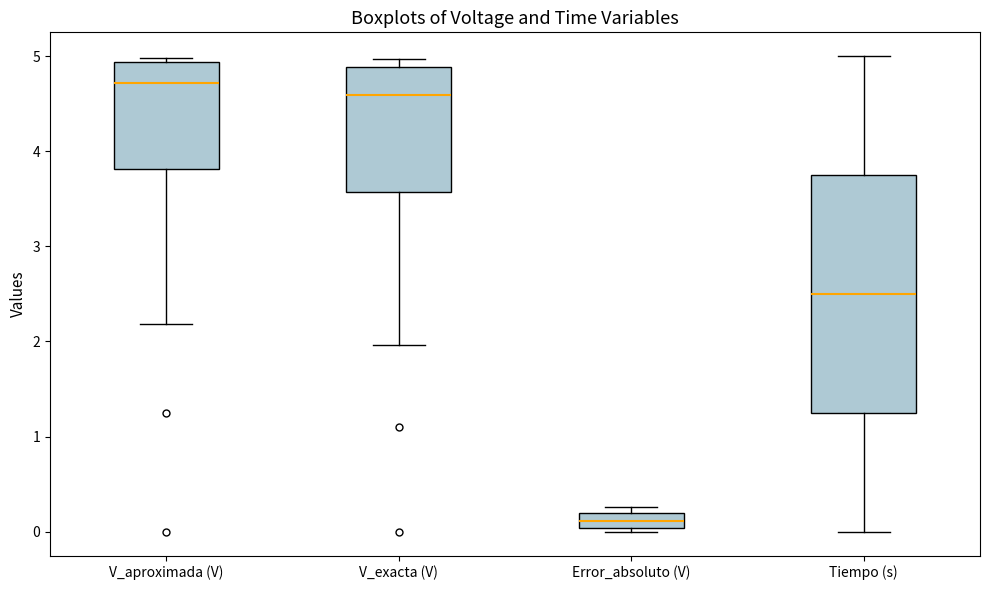

Comparing the boxes themselves (not the whiskers), which one is the tallest?

Tiempo (s)